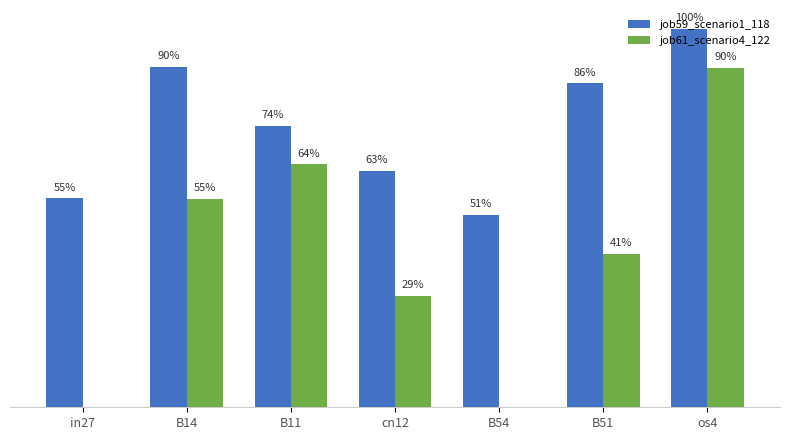

What is the sum of the job61_scenario4_122 values at cn12 and os4?

0.4